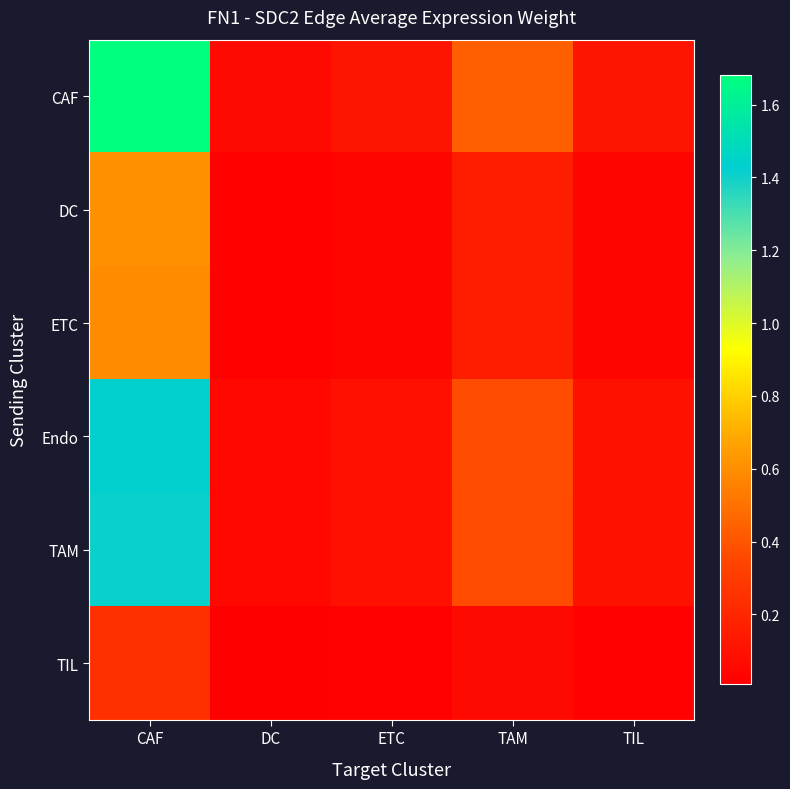

Reading right to left, list all the values displayed in this chart.

CAF: TIL=0.1	TAM=0.4	ETC=0.1	DC=0.1	CAF=1.7
DC: TIL=0.0	TAM=0.2	ETC=0.0	DC=0.0	CAF=0.6
ETC: TIL=0.0	TAM=0.2	ETC=0.0	DC=0.0	CAF=0.6
Endo: TIL=0.1	TAM=0.4	ETC=0.1	DC=0.1	CAF=1.4
TAM: TIL=0.1	TAM=0.4	ETC=0.1	DC=0.1	CAF=1.4
TIL: TIL=0.0	TAM=0.1	ETC=0.0	DC=0.0	CAF=0.2